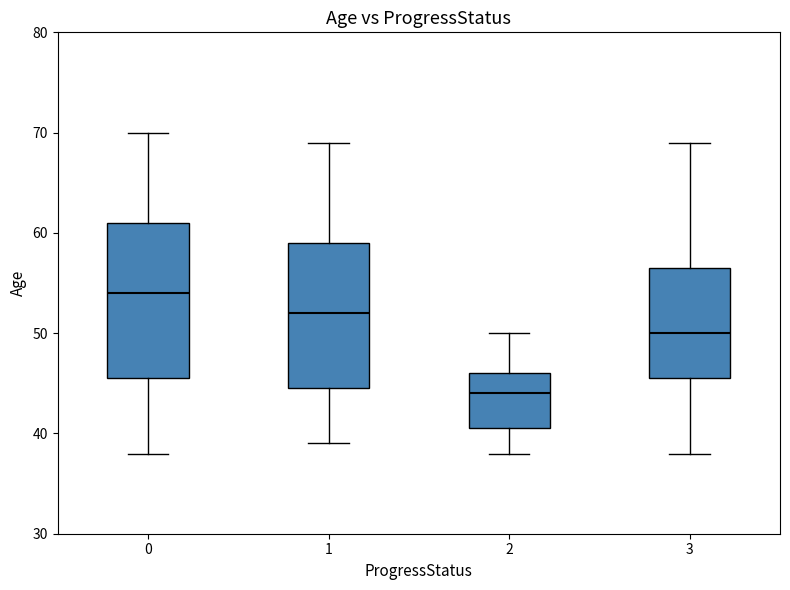

Which box's median line is the lowest?

2